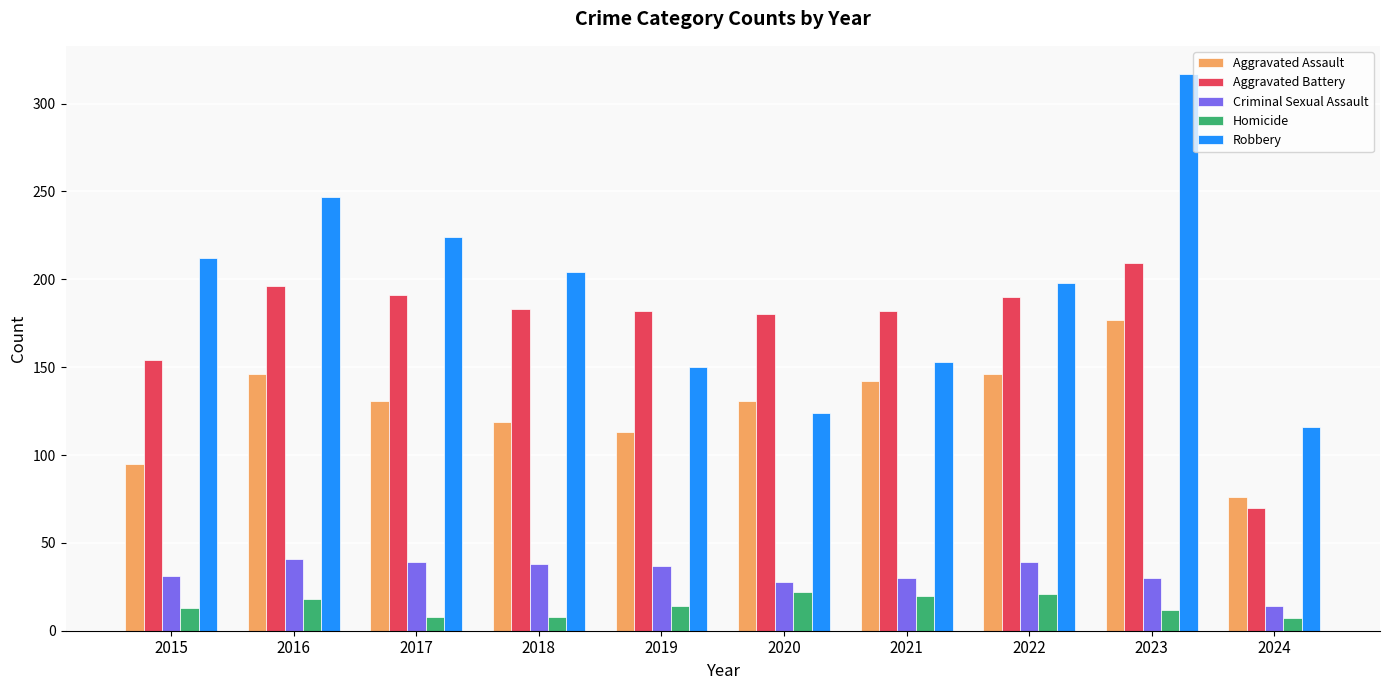

True or false: Robbery has a value of 59 at 2021.

False